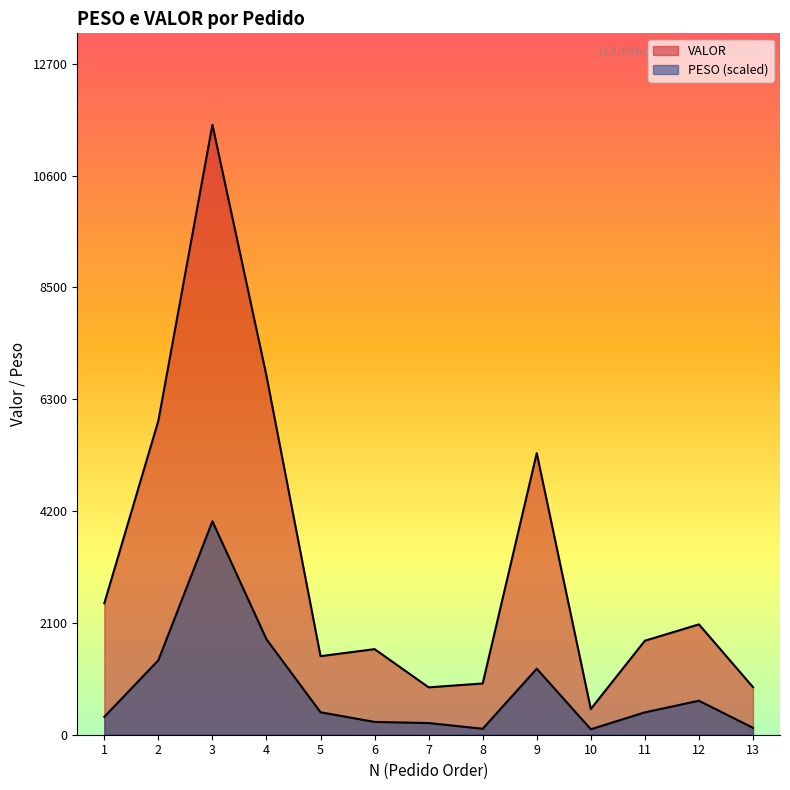

Reading left to right, extract all data points from this chart.

PESO: 340.7	1419.0	4065.2	1817.4	427.8	243.8	222.4	113.8	1257.1	104.2	426.0	647.3	131.3
VALOR: 2503.4	5980.0	11614.9	6834.1	1496.2	1630.2	902.2	976.1	5362.2	489.9	1789.9	2101.2	906.6